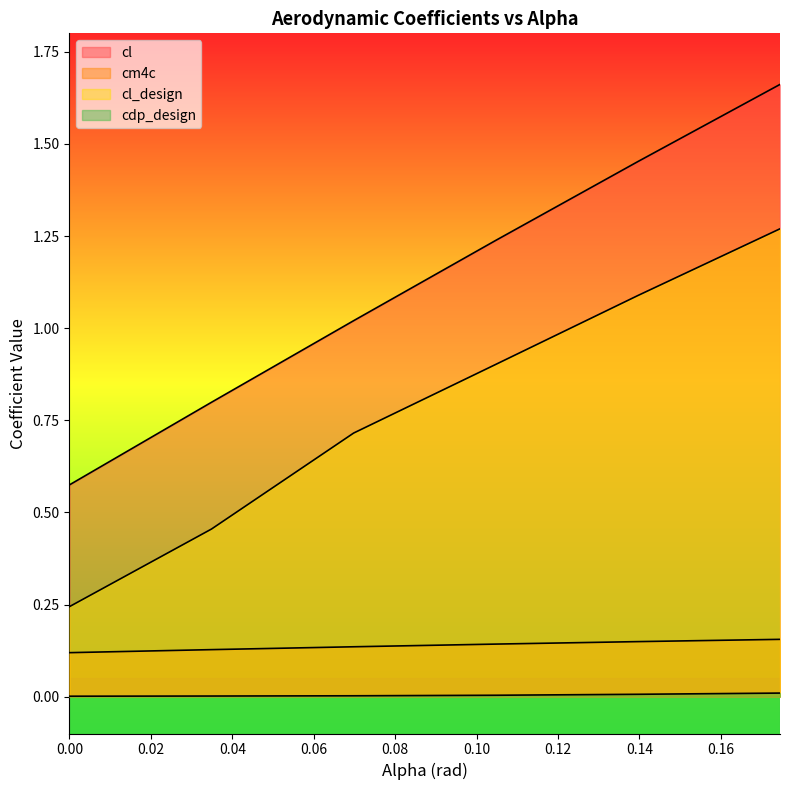

What is the value of the cl point at the 3rd from the left?

1.0